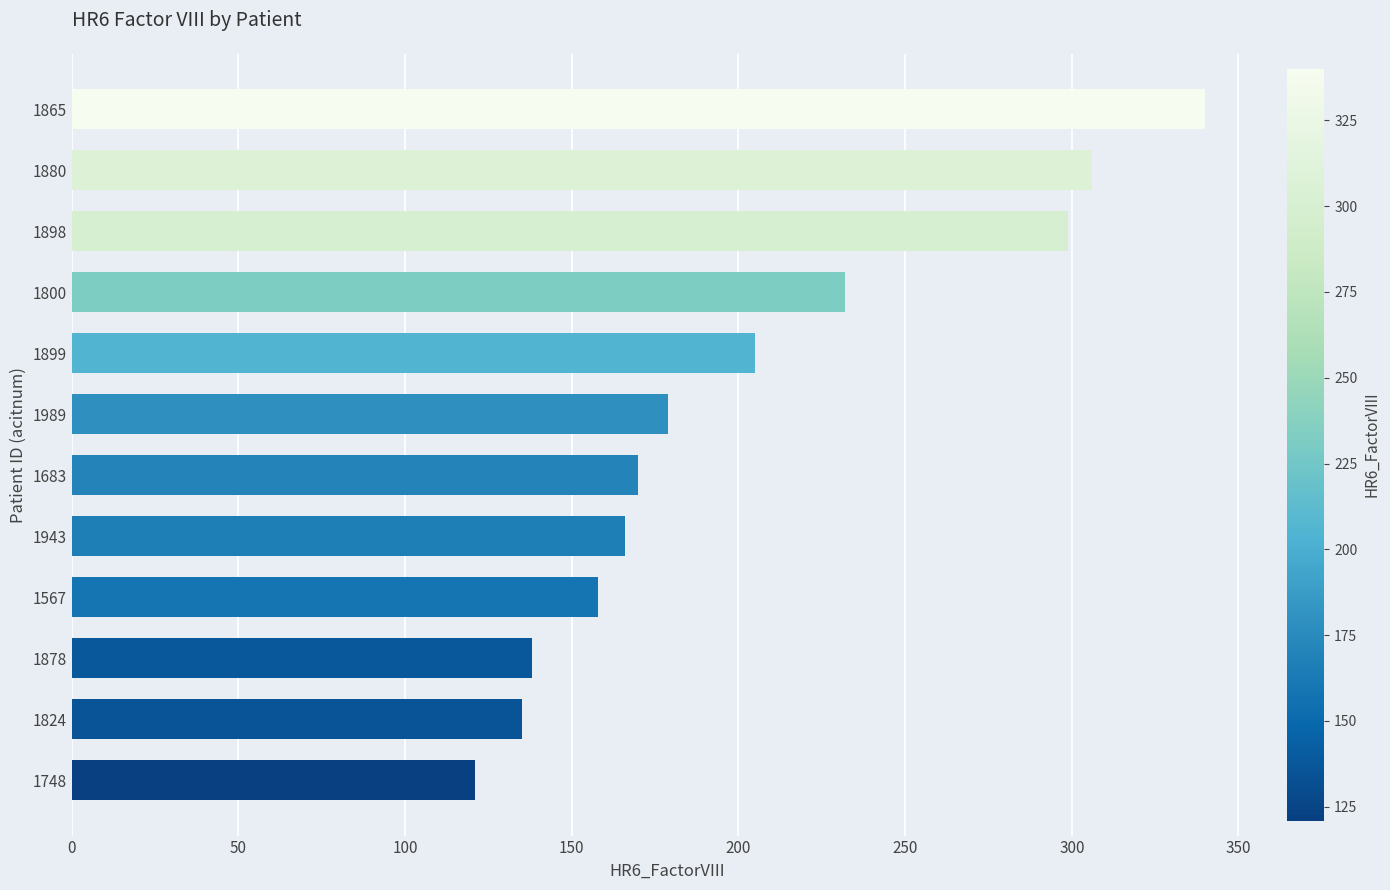

What is the difference between the values at 1683 and 1899?

35